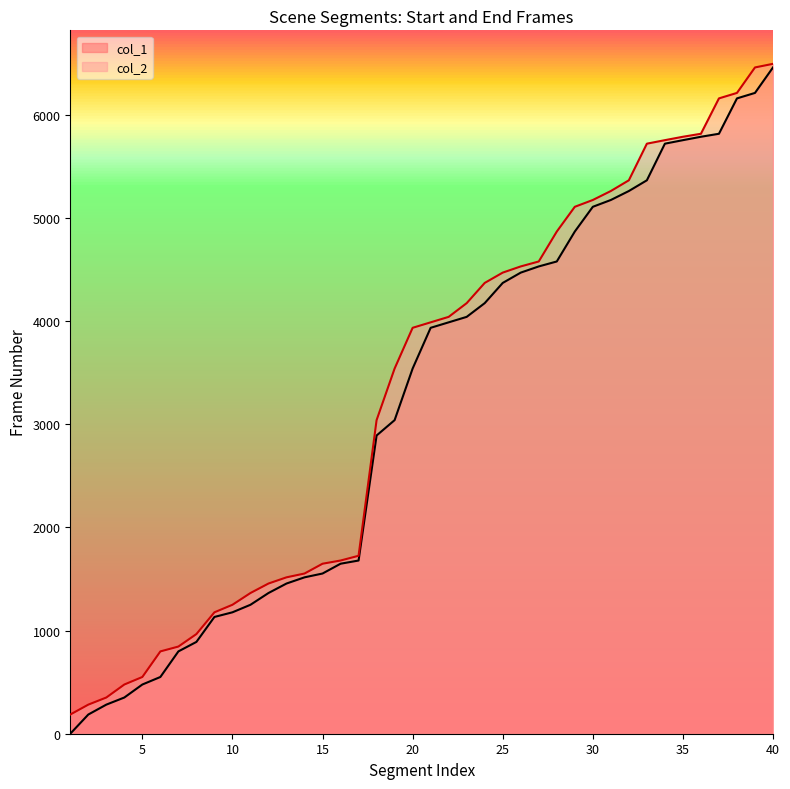

Does the chart have visible grid lines?

No